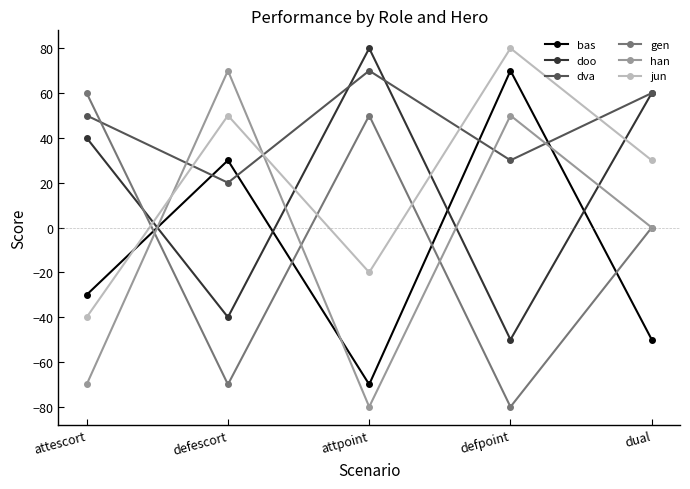

What is the sum of the han values at attpoint and defescort?

-10